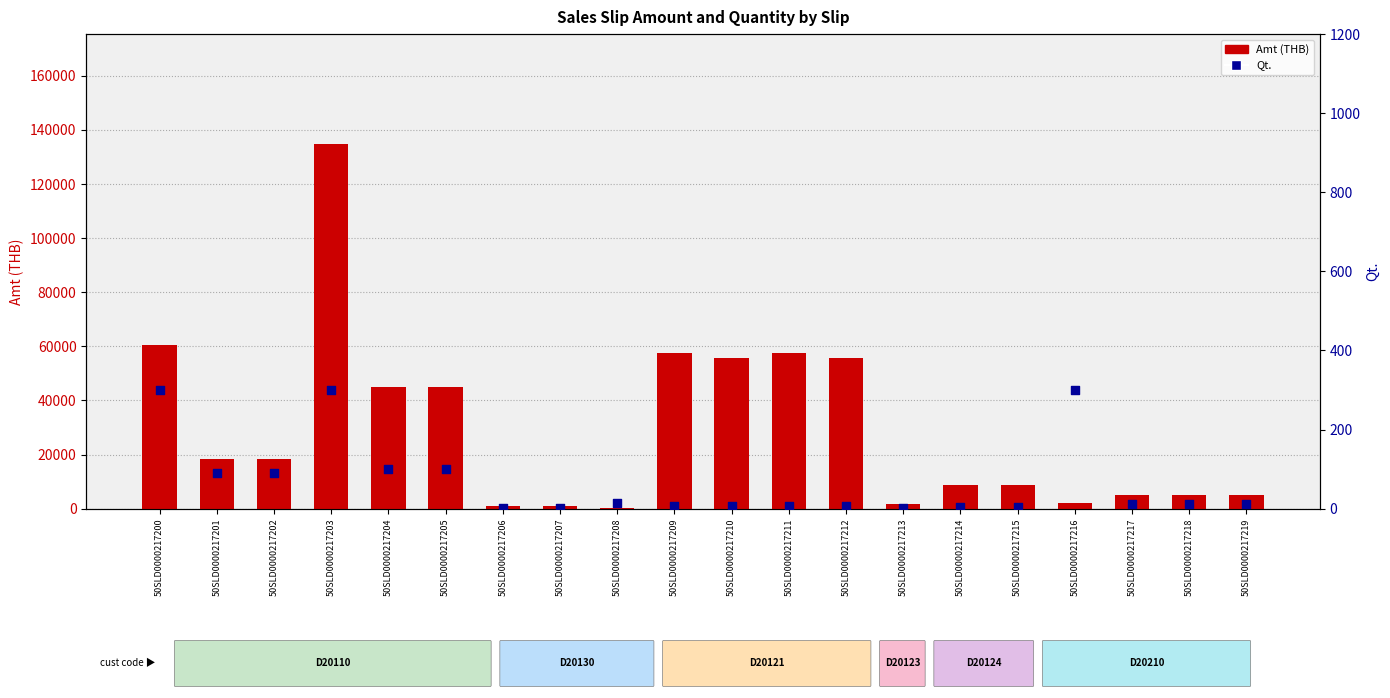

What are all the series names shown in the legend?

Amt, Qt.